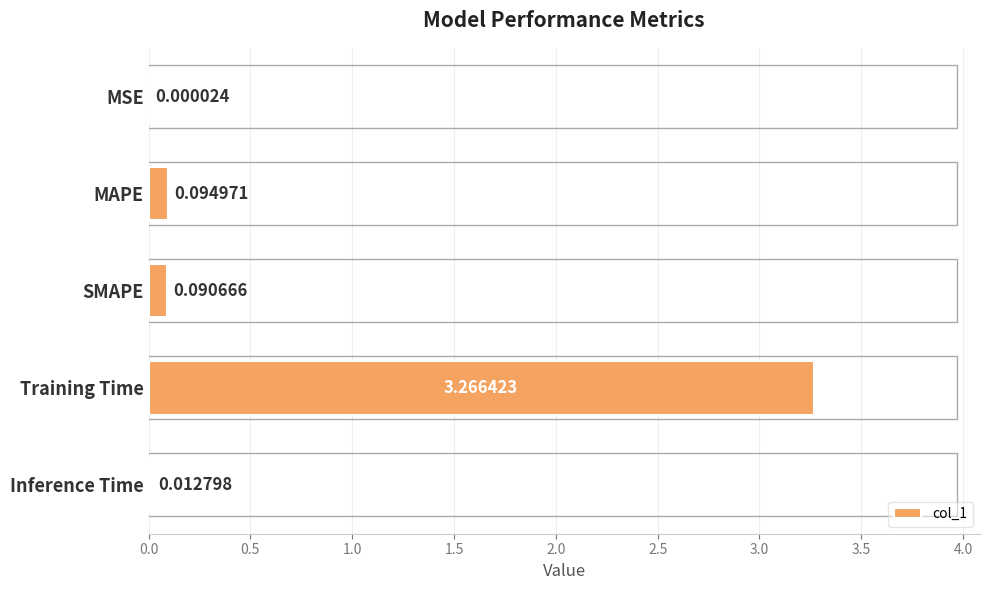

Between Inference Time and Training Time, which is larger?

Training Time